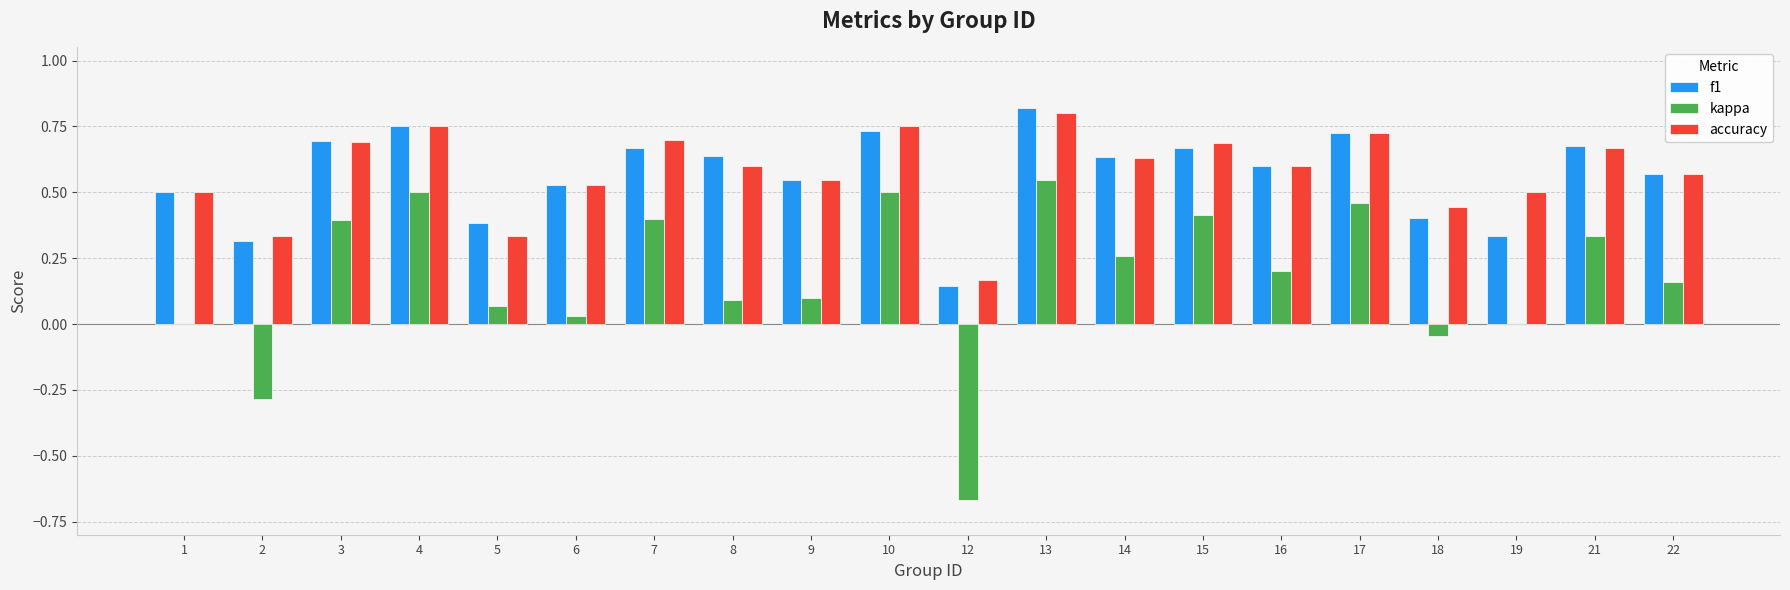

True or false: kappa has a value of 0.2 at 22.

True